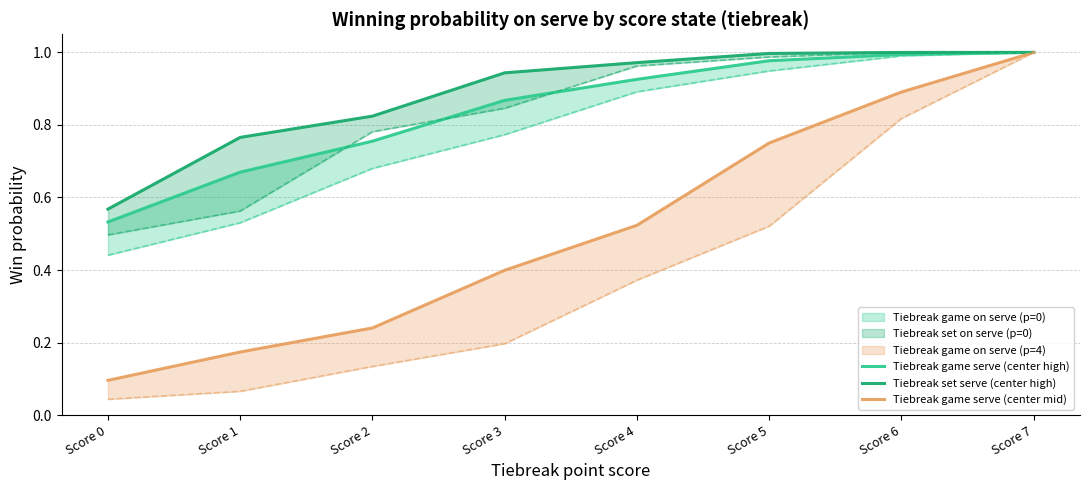

True or false: Tiebreak set serve (low, p=1) and Tiebreak game serve (center mid) cross at least once.

False